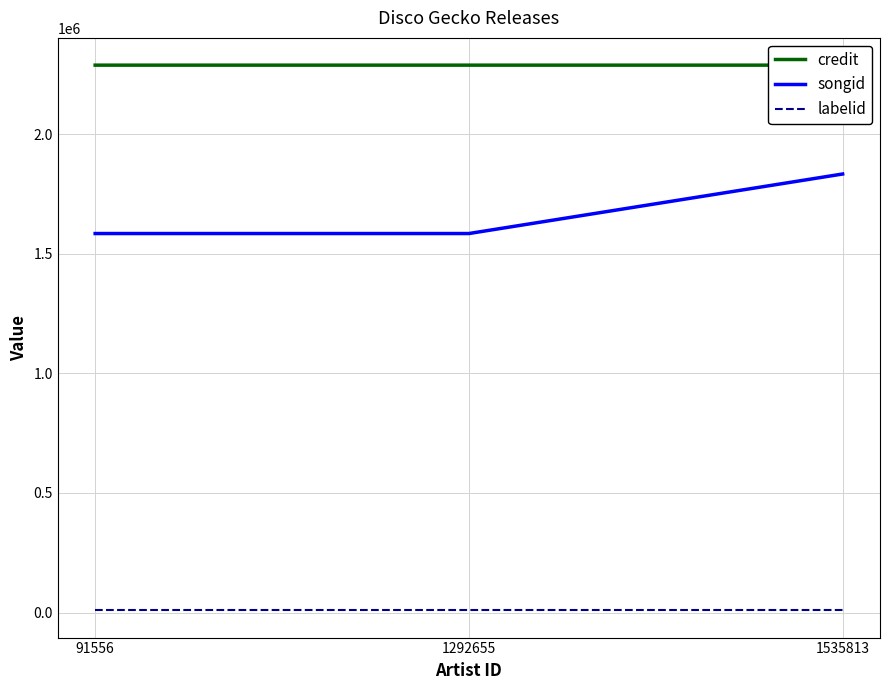

What is the value of the songid point at the 1st from the left?

1584743